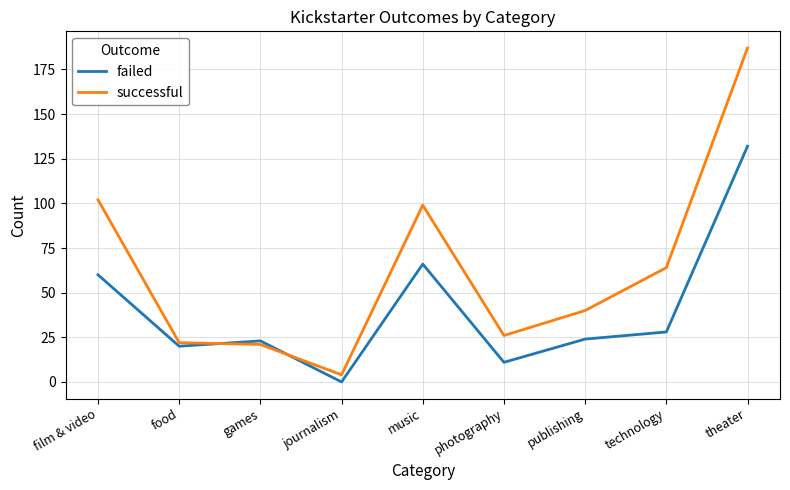

True or false: failed and successful cross at least once.

True